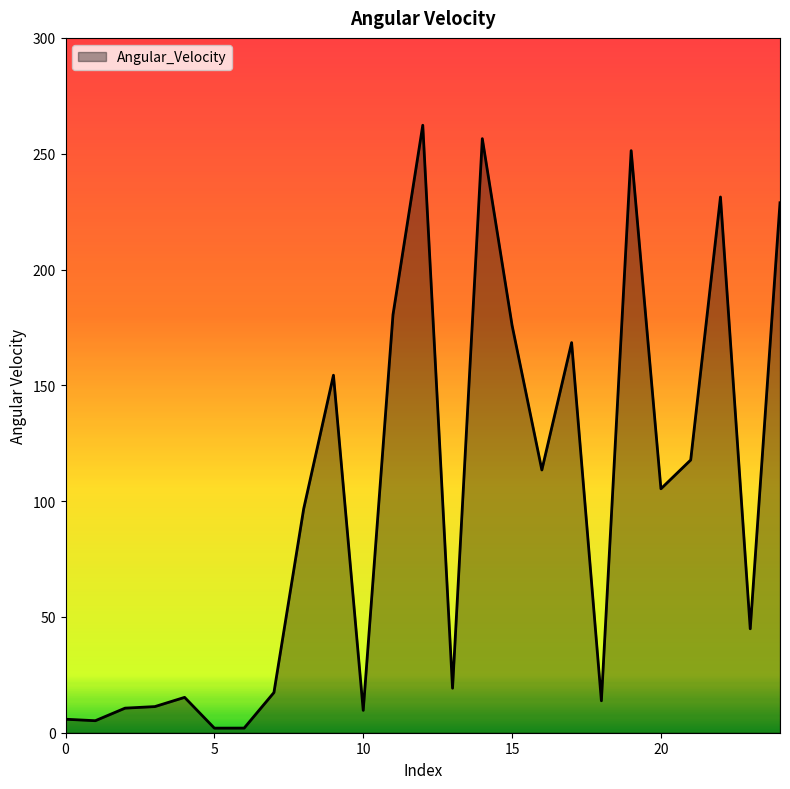

What is the maximum value shown in the chart?

262.3